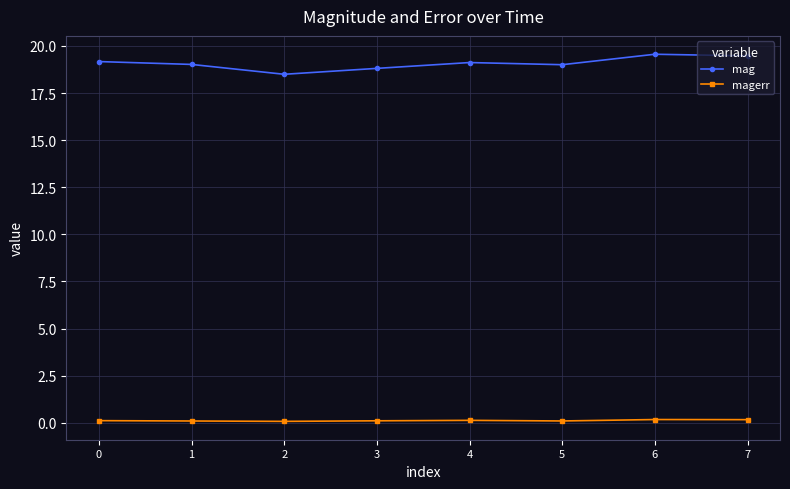

Rank the series at 0 from highest to lowest value.

mag, magerr